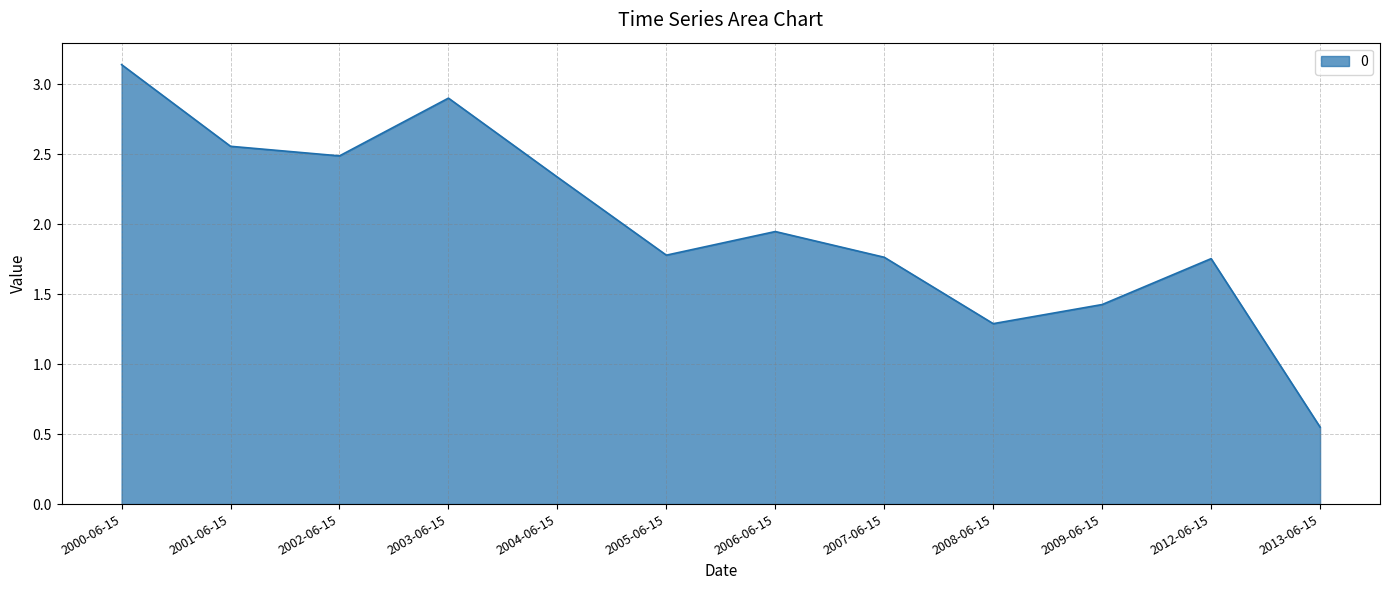

At which label does the data first exceed 1?

2000-06-15